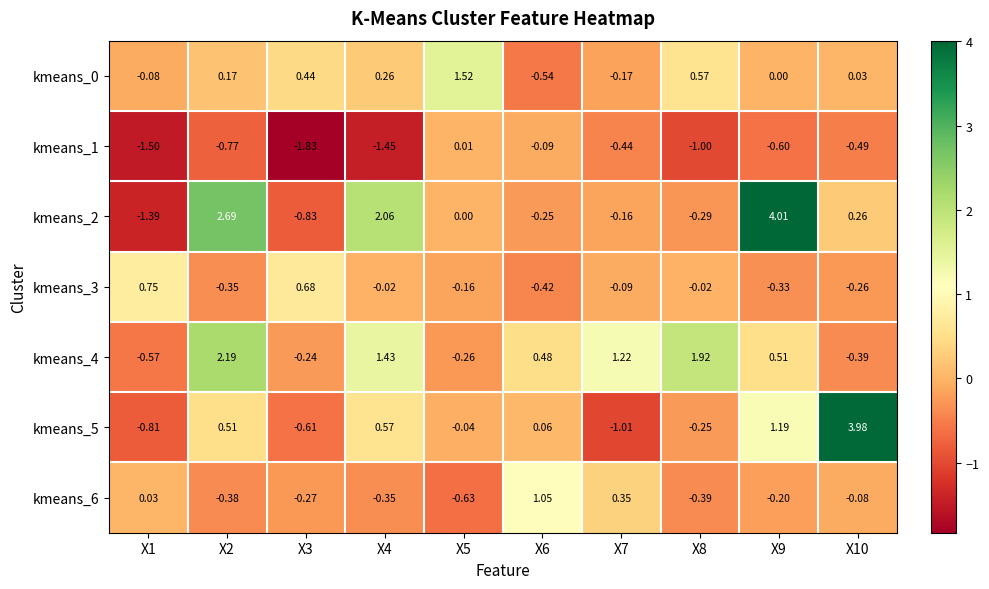

How many values in the kmeans_3 series are below 0?

8